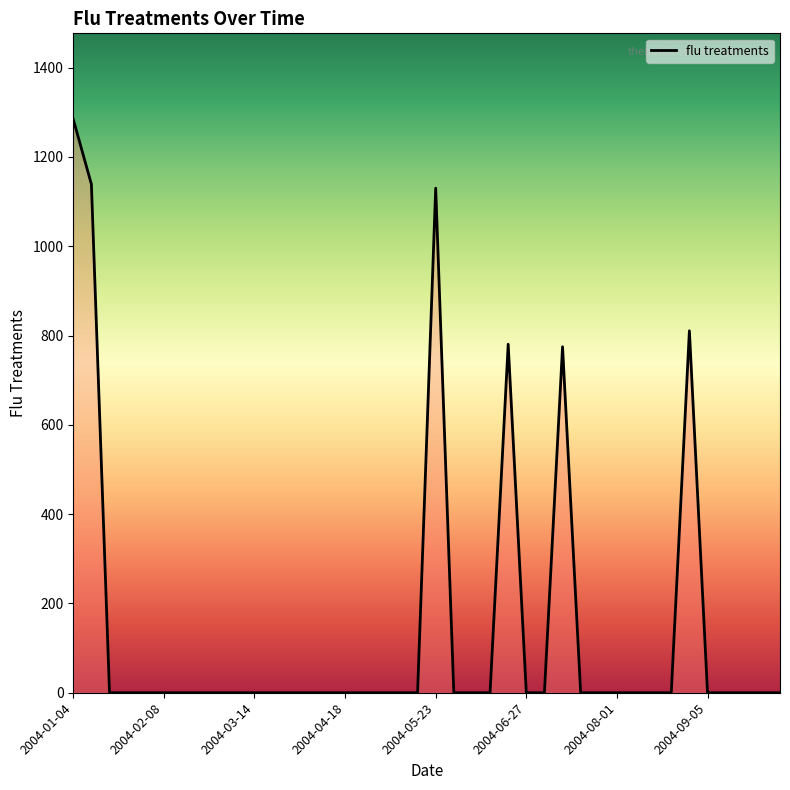

What is the difference between the second highest and minimum values?

1138.7